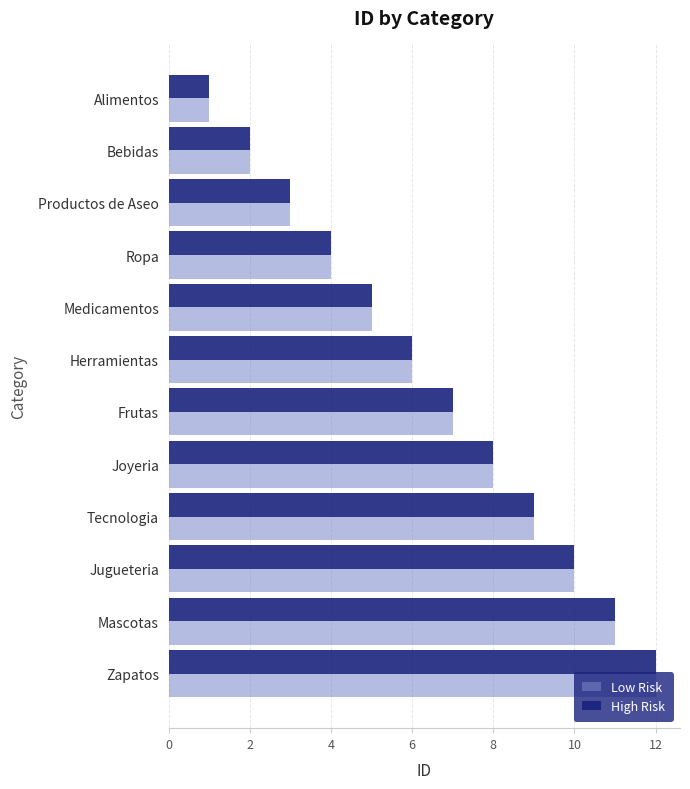

What is the greatest value displayed?

12